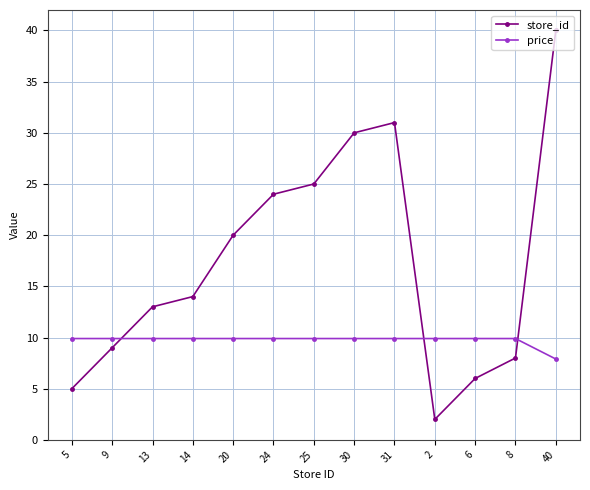

At which category does the chart reach its minimum across all series?

2